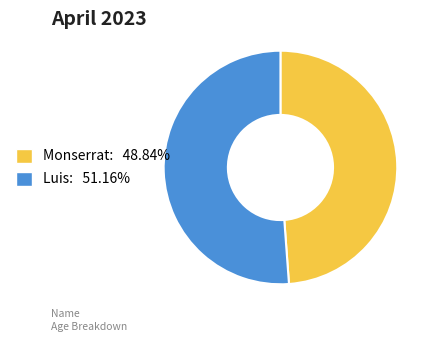

Combined, do Monserrat: 48.84% and Luis: 51.16% account for over 50%?

Yes